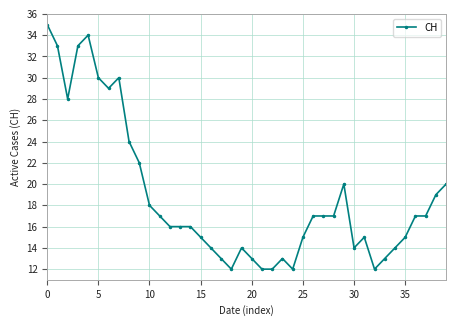

What is the average value?

19